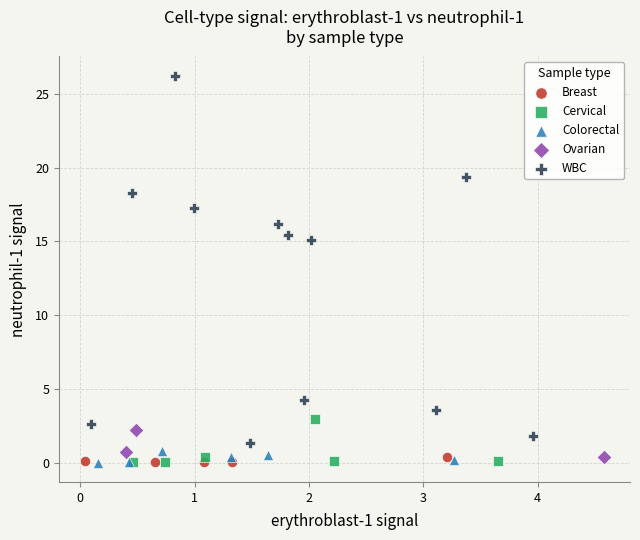

Which series has the largest Y range (max minus min)?

WBC